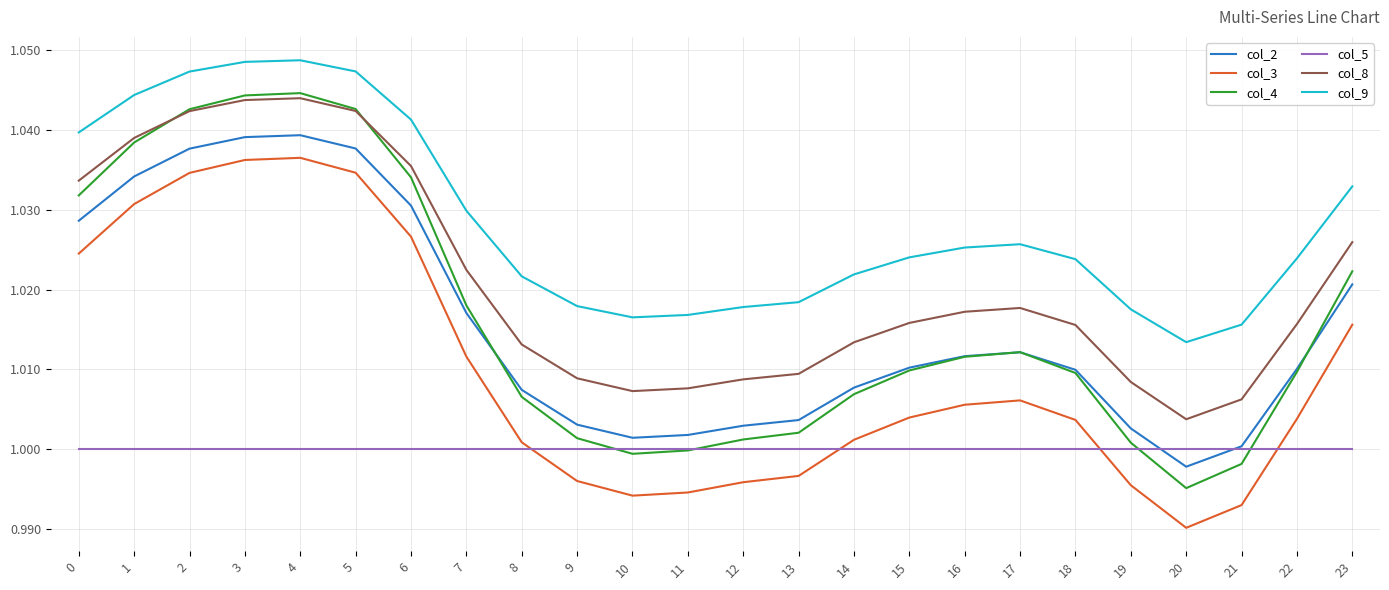

The value of col_9 at 4 is 0.3. True or false?

False